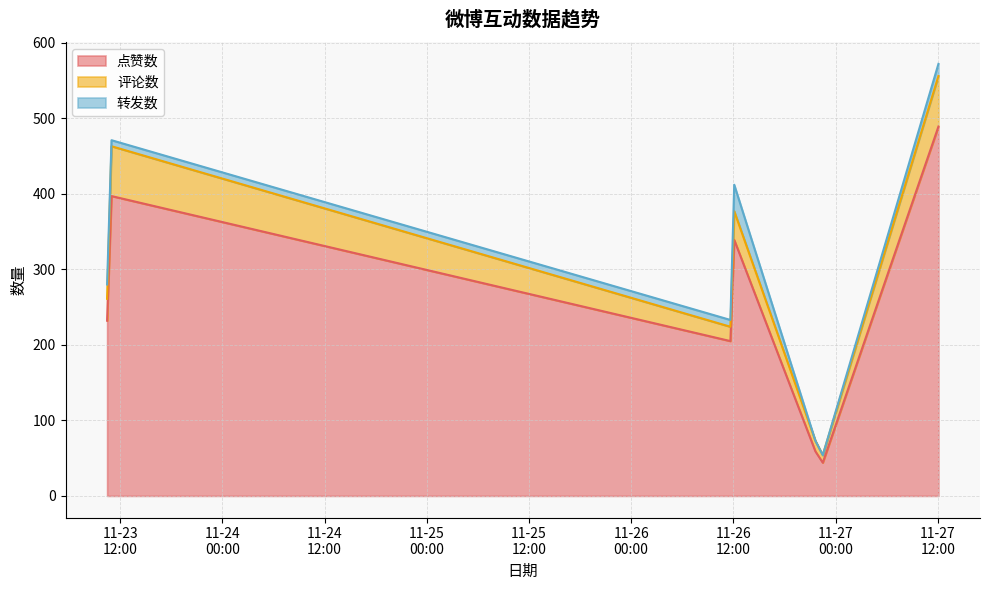

What position from the right is 2024-11-26 11:39?

3